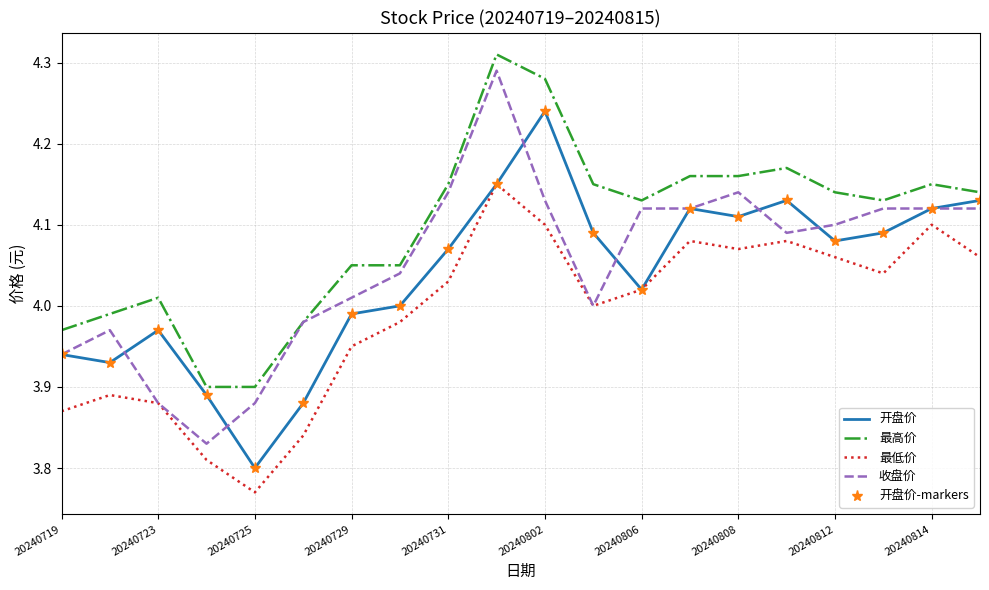

What is the greatest value displayed?

4.3